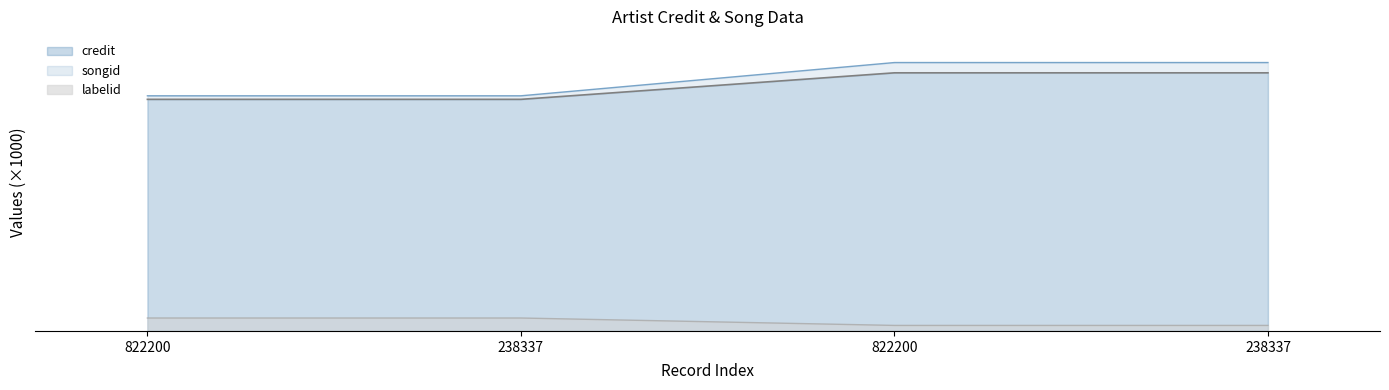

How many data points in credit are above 1353?

2